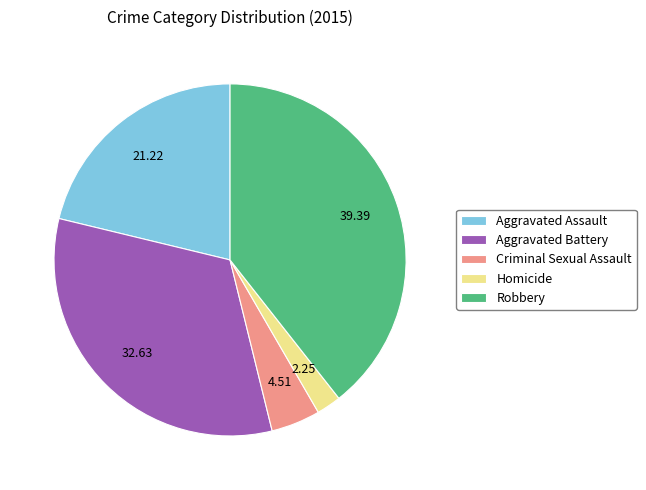

Which slice is the smallest?

Homicide